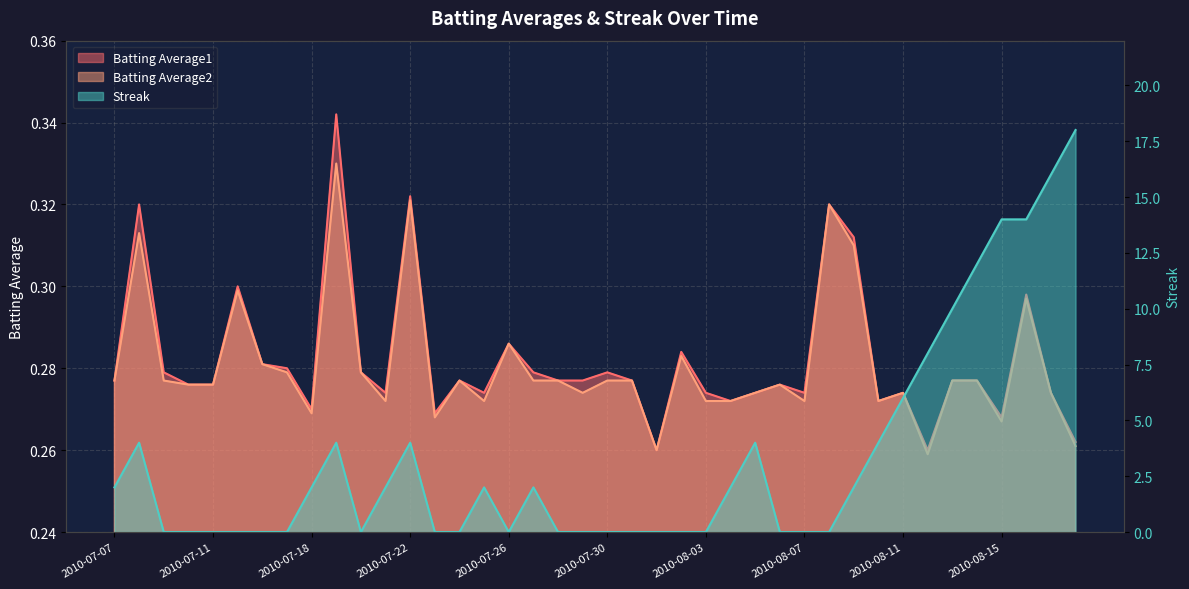

True or false: Batting Average1 has a value of 0.3 at 2010-07-22.

True